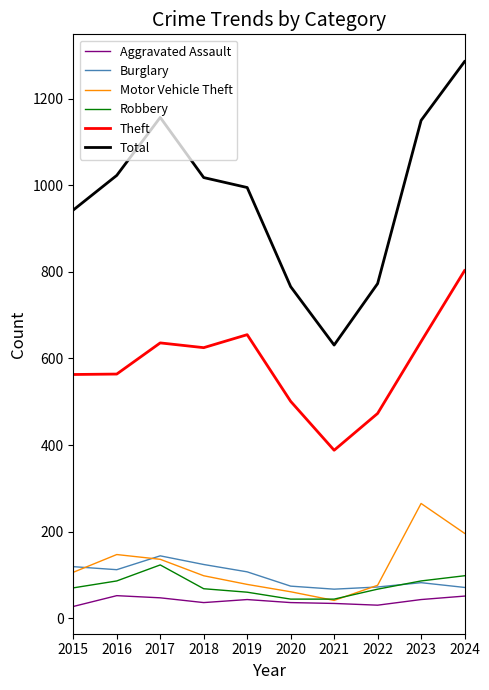

How many lines are shown in the chart?

6